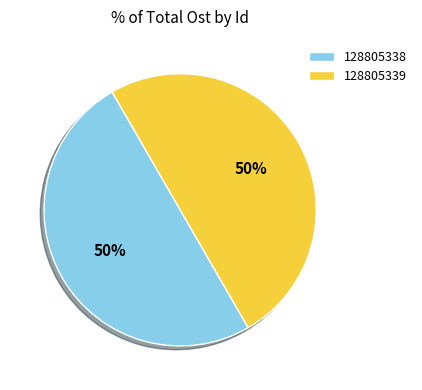

Approximately how many times larger is the value at 128805339 compared to 128805338?

1.0